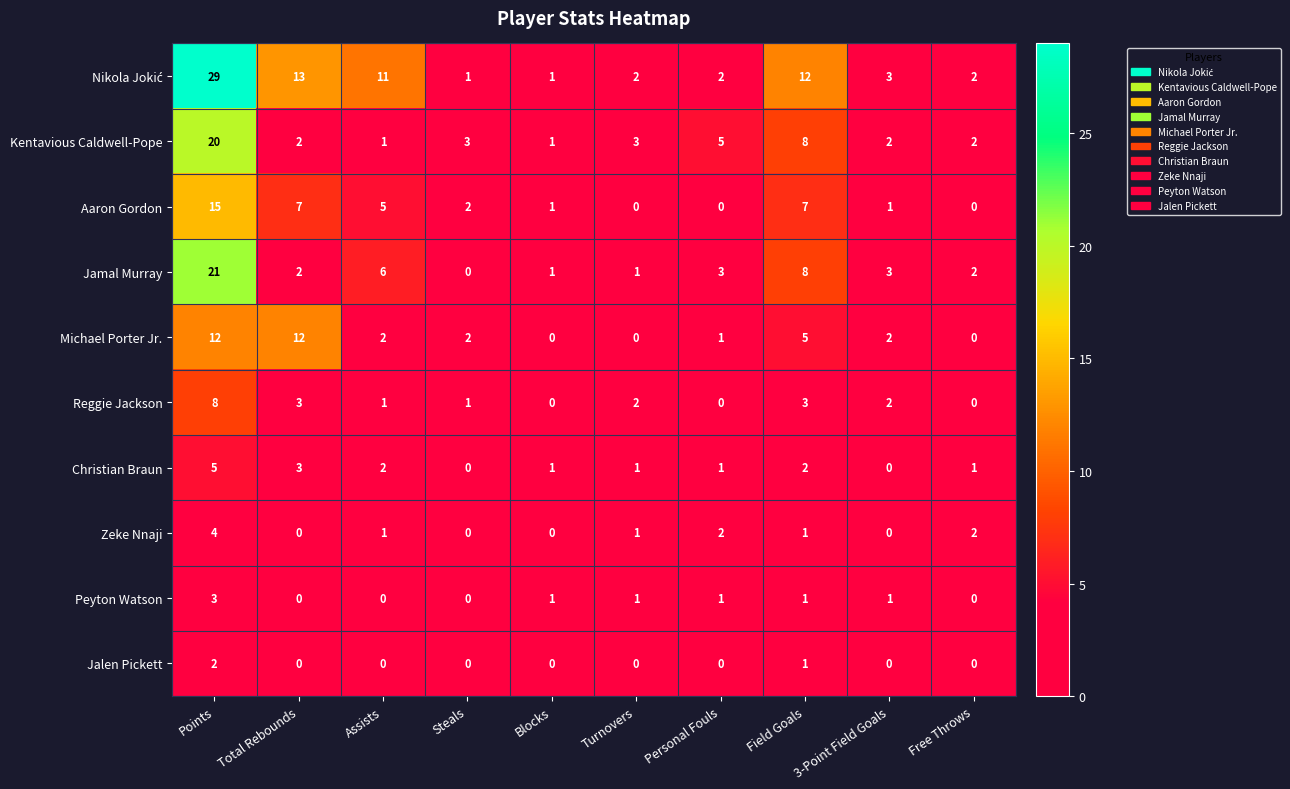

How many series are shown in this chart?

10